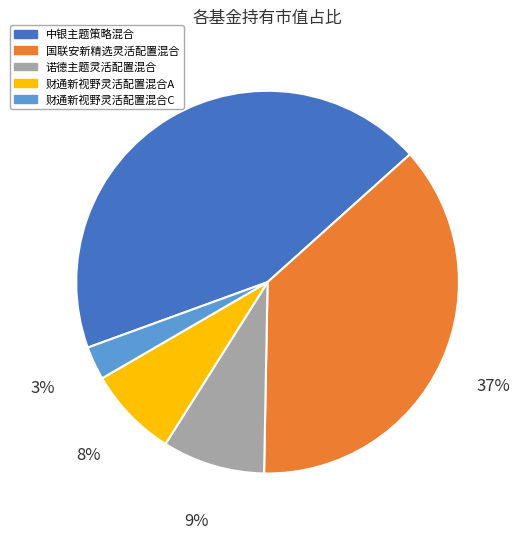

Count the number of slices in the pie.

5